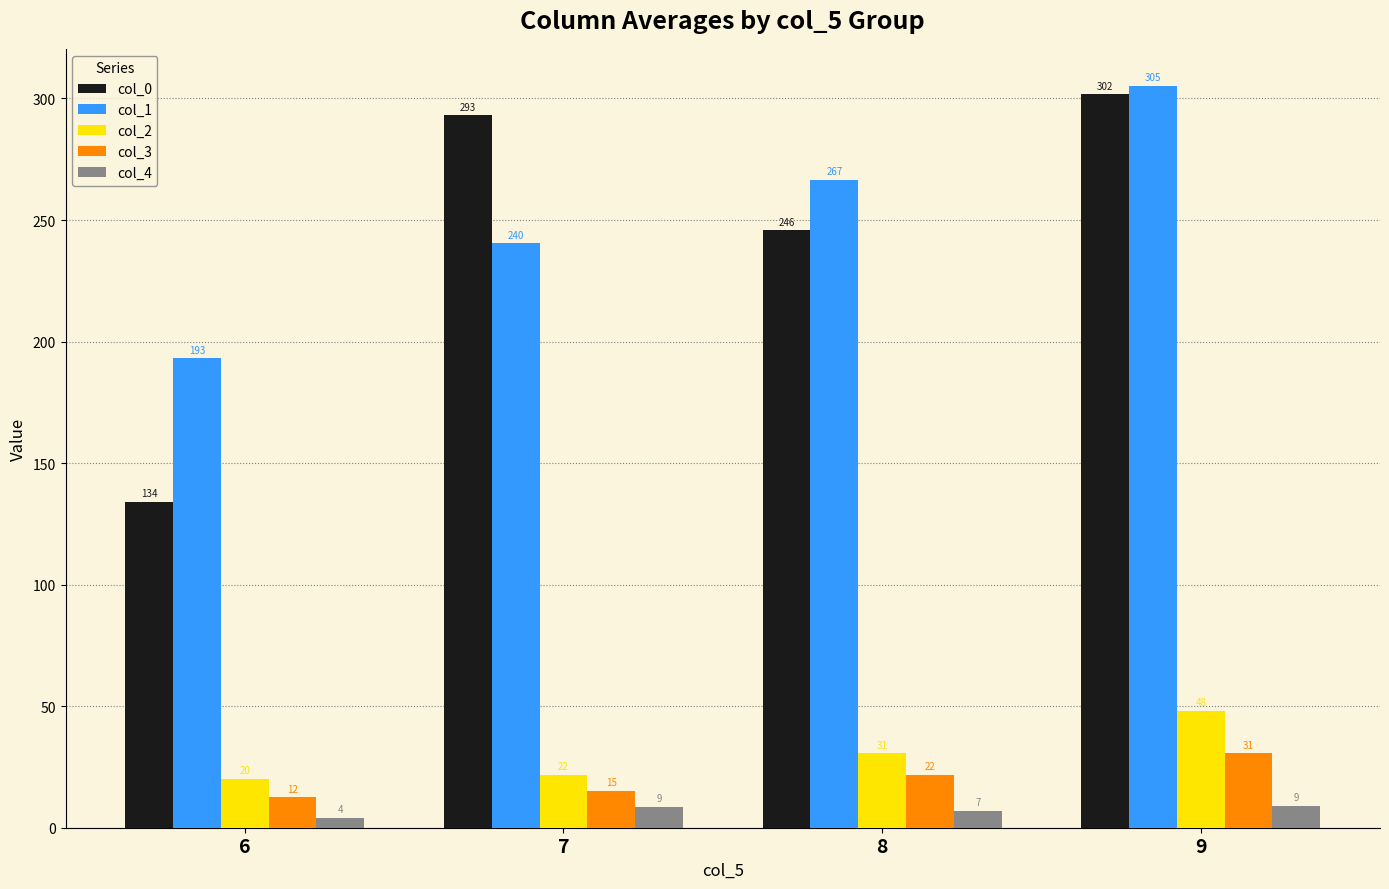

The col_1 series shows 193.1 at 6. True or false?

True